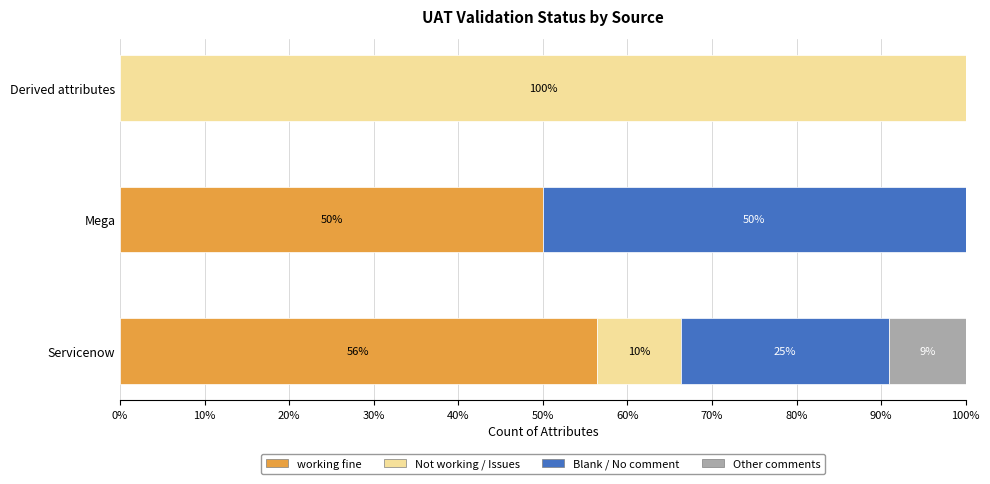

The working fine series shows 21.8 at Derived attributes. True or false?

False